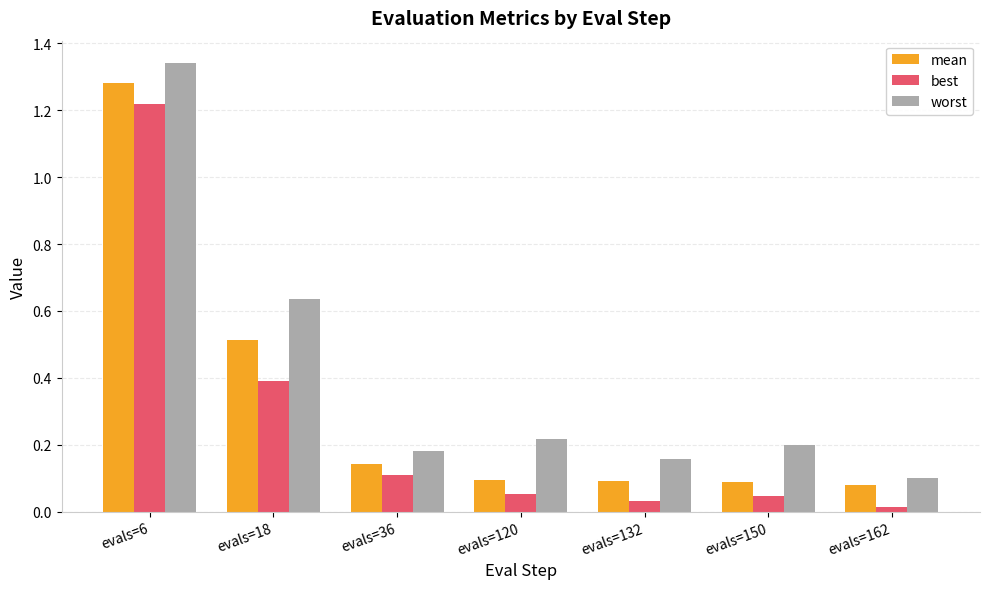

Which category has the lowest value in the worst series?

evals=162